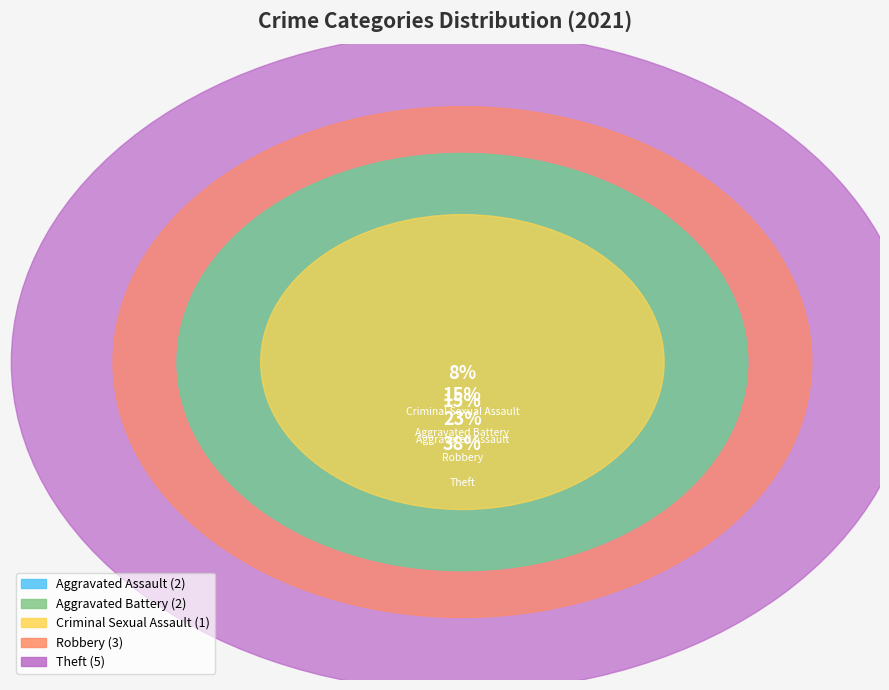

To the nearest percent, what percentage of the pie is Theft?

38%